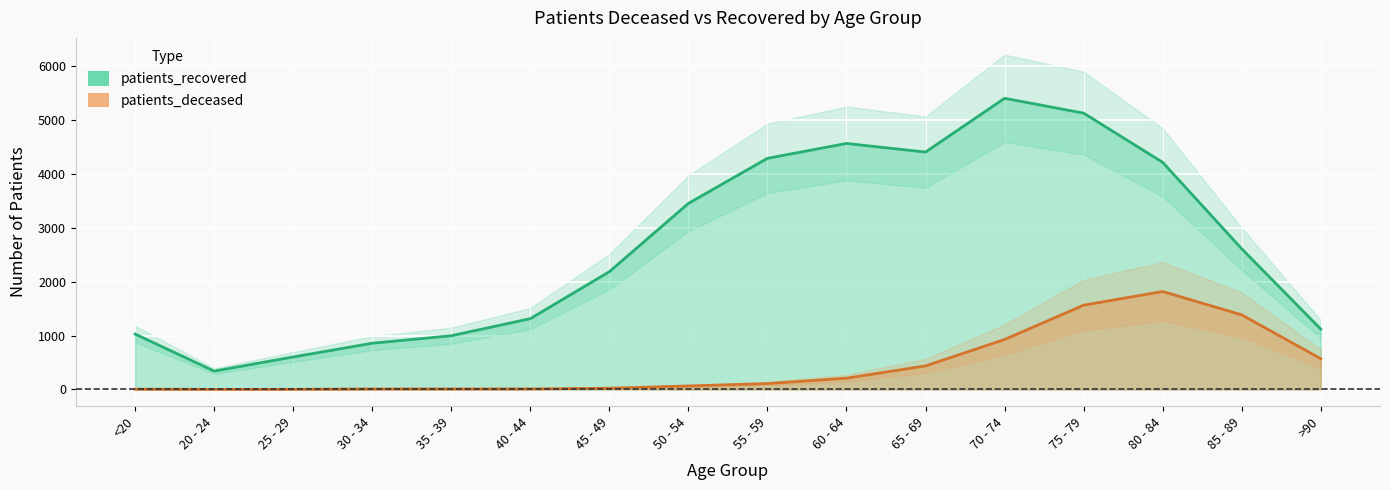

At which category does the chart reach its peak across all series?

70 - 74